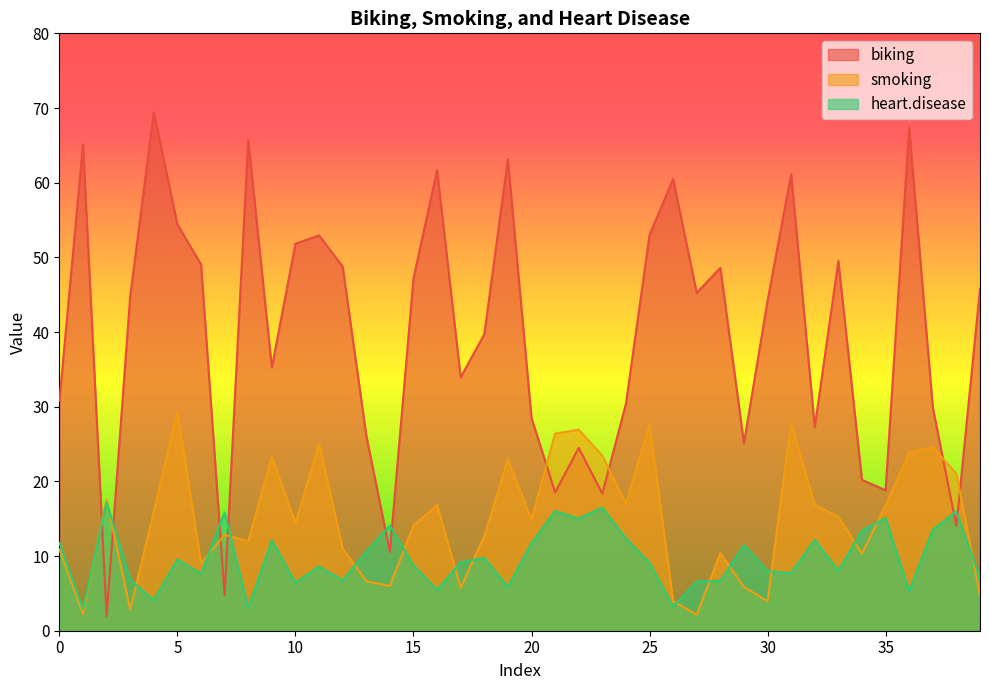

How many times do smoking and heart.disease cross each other?

16